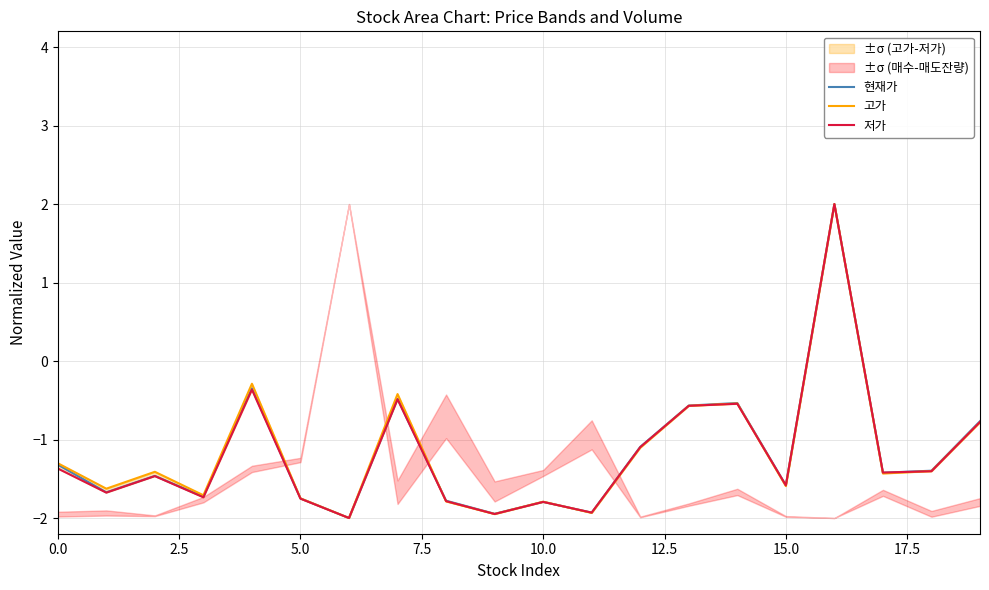

What is the total value across all series at 11?

-5.8